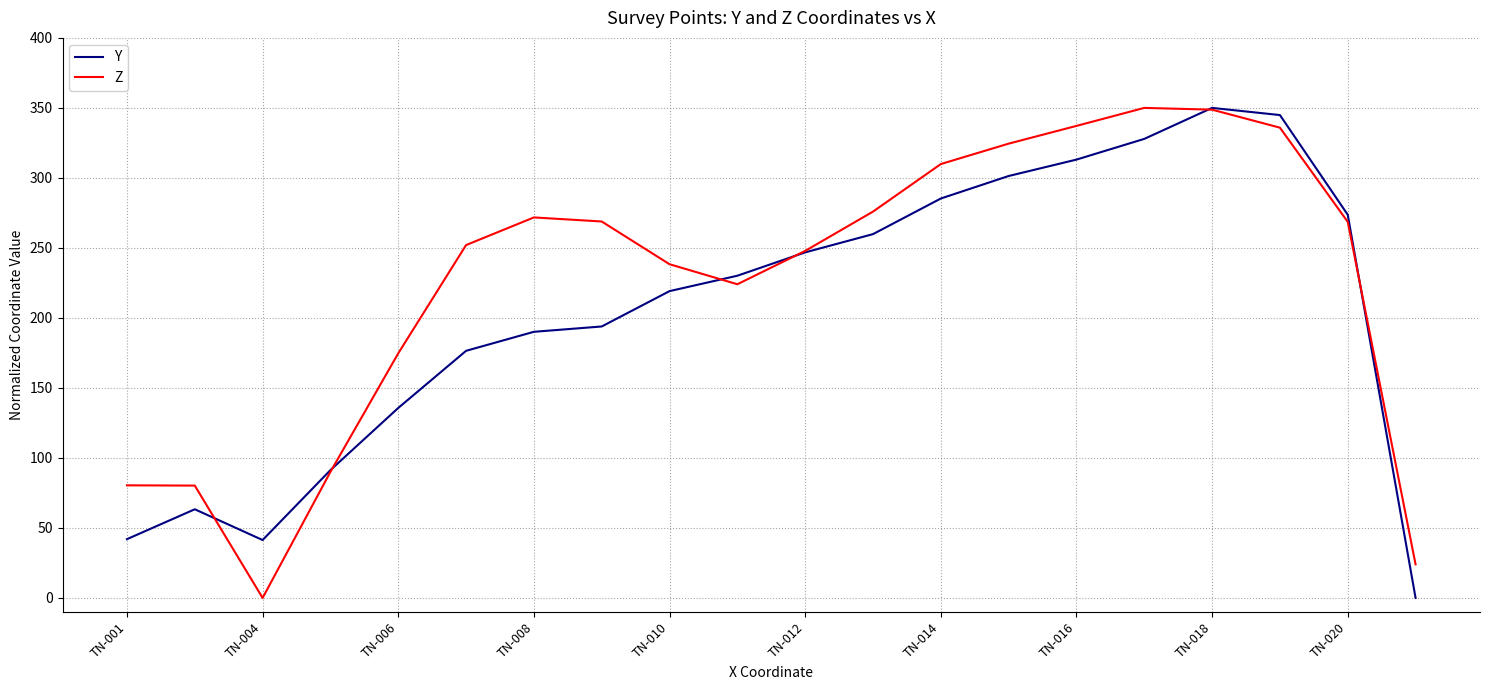

What is the maximum value shown in the chart?

350.0